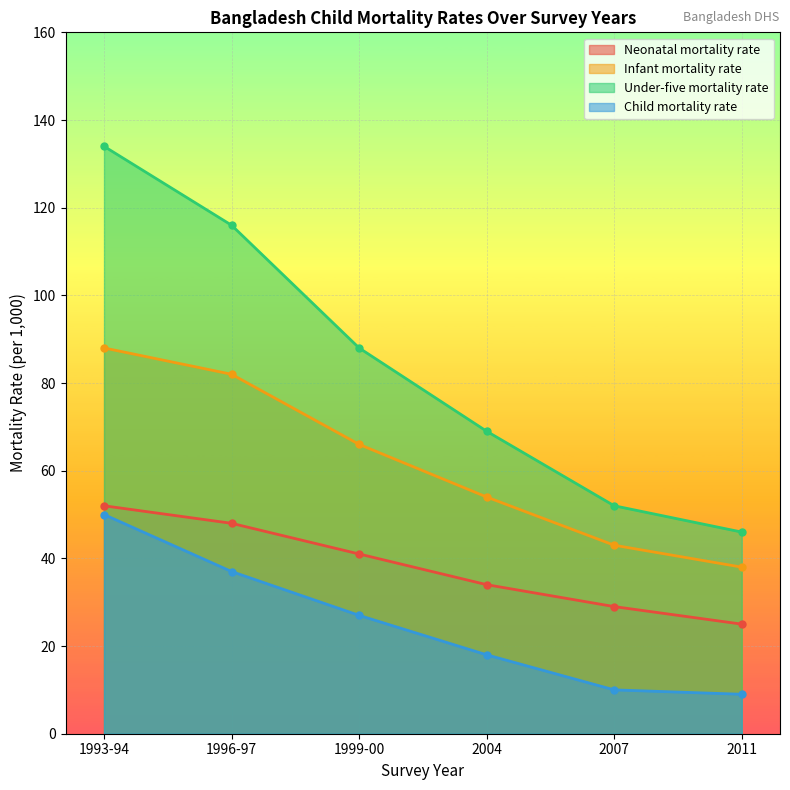

True or false: Child mortality rate has more than 1 interior local peaks.

False